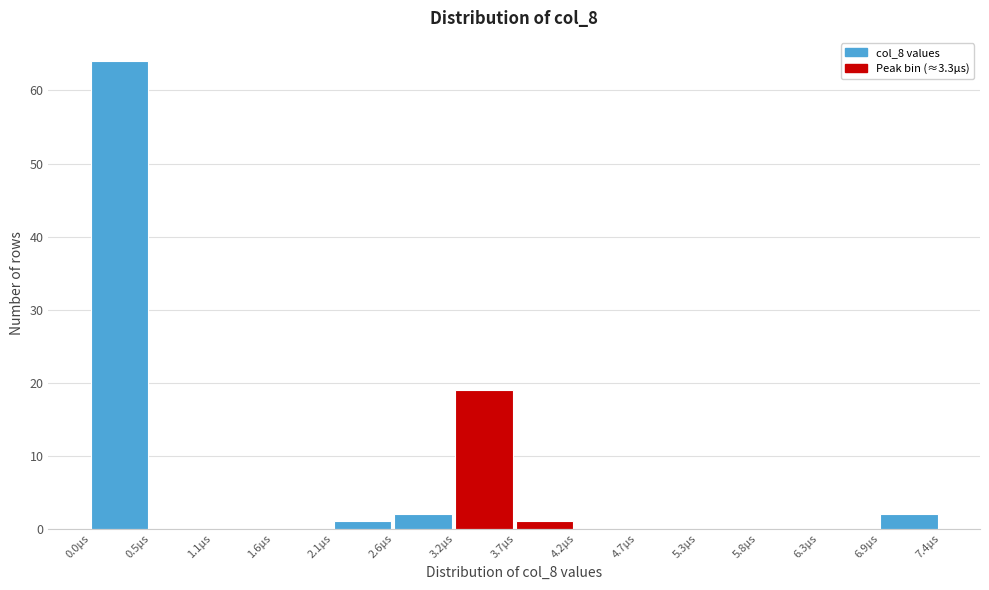

What is the height of the bar covering 0.0 to 0.5 on the x-axis? Neither the bar edges nor the heights are printed on the chart, so give them approximately, as read against the axes.

64